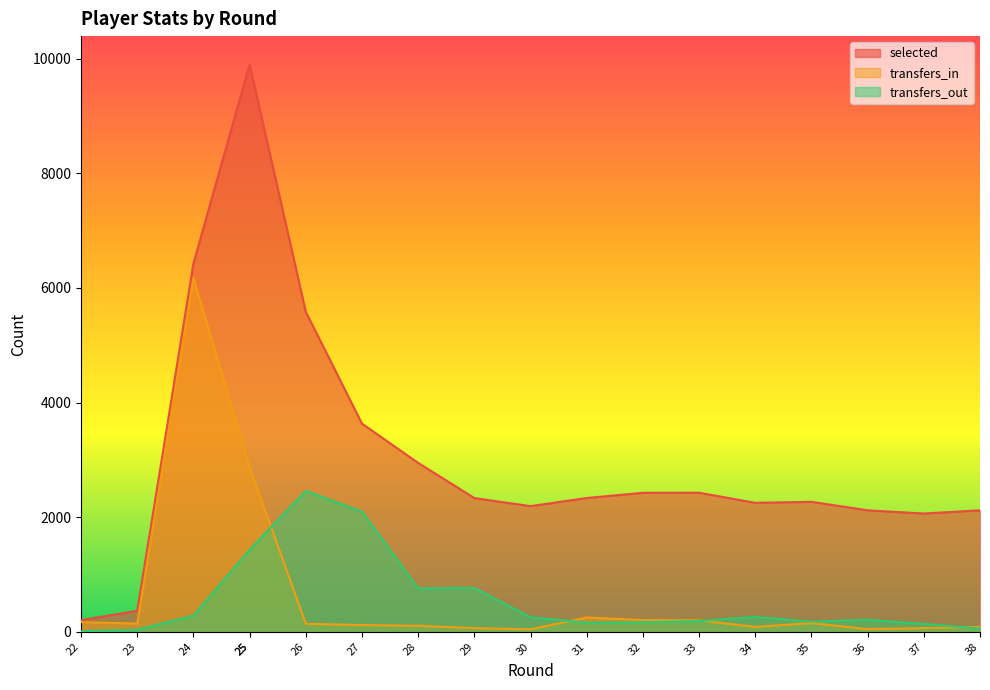

In transfers_in, how many points are lower than both neighbors (excluding endpoints)?

4